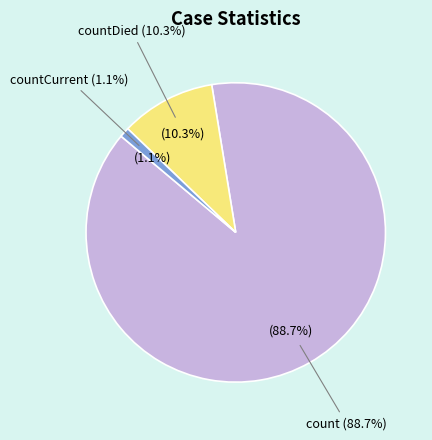

Which slice represents more than half of the pie?

count